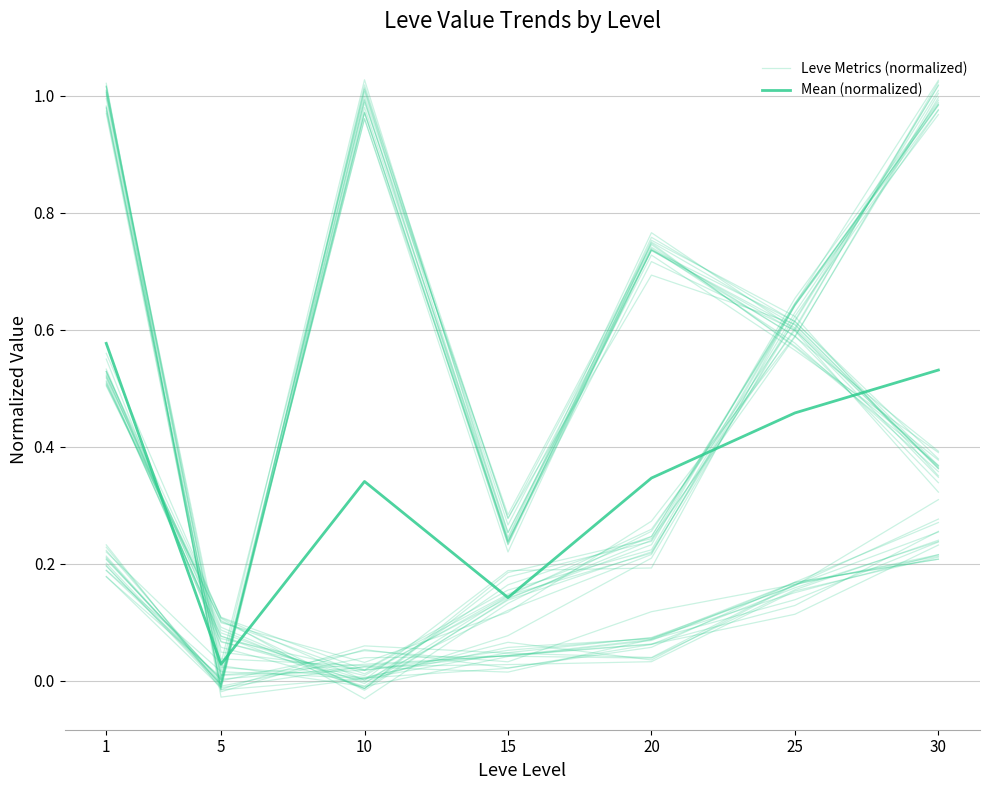

Where is Mean (normalized) nearest to the value 0?

5